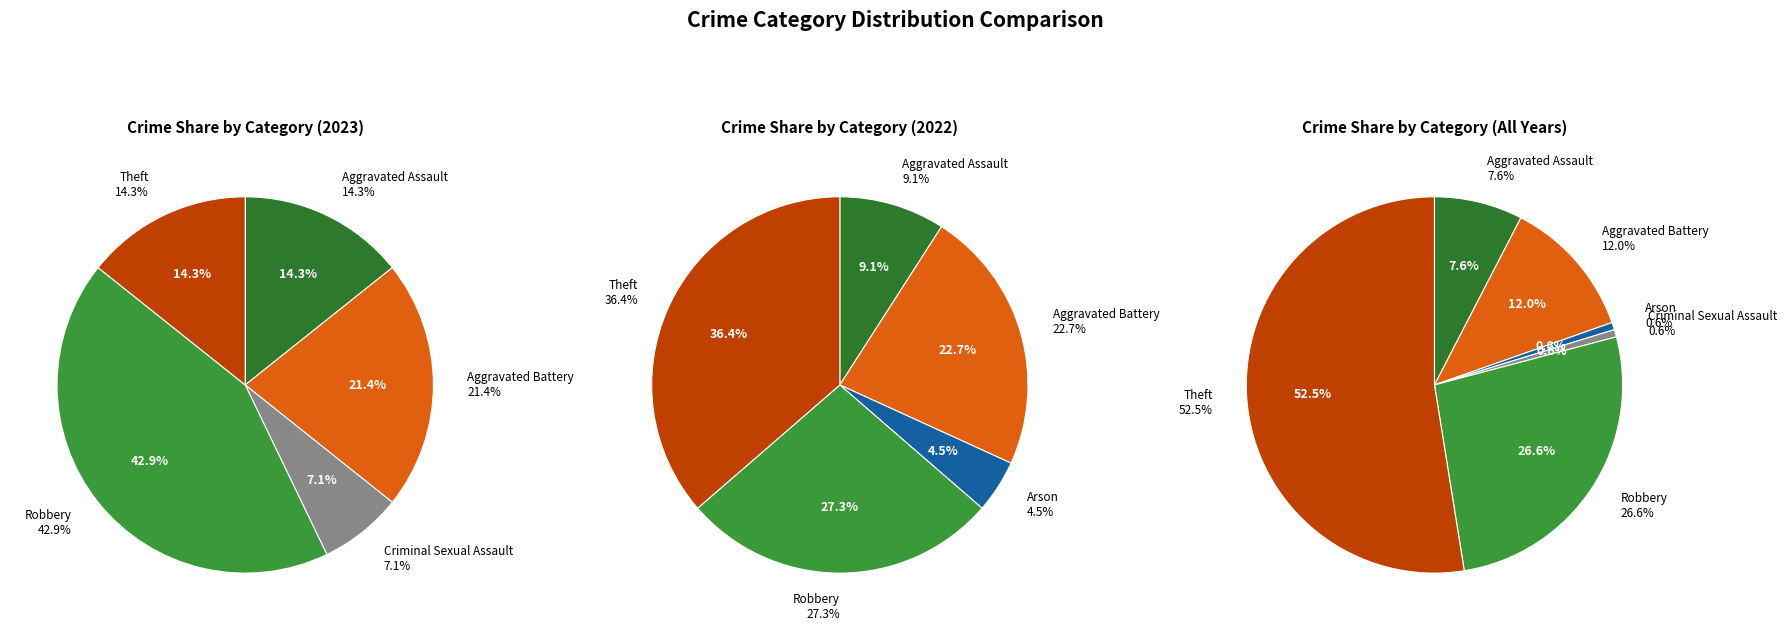

True or false: Arson accounts for 1% of the total.

False